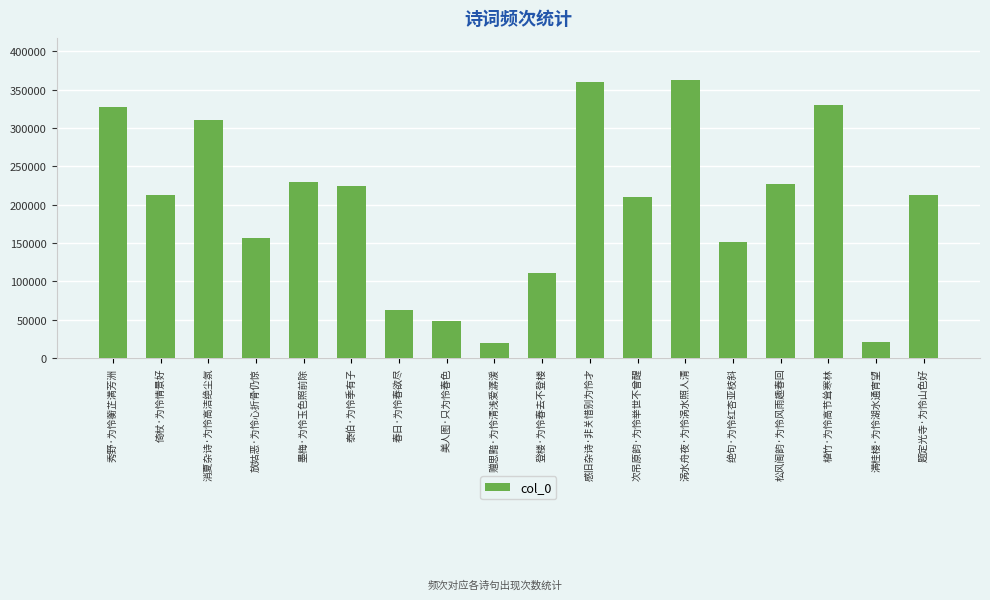

What is the change in value from 秀野·为怜蘅芷满芳洲 to 次吊原韵·为怜举世不曾醒?

-116846